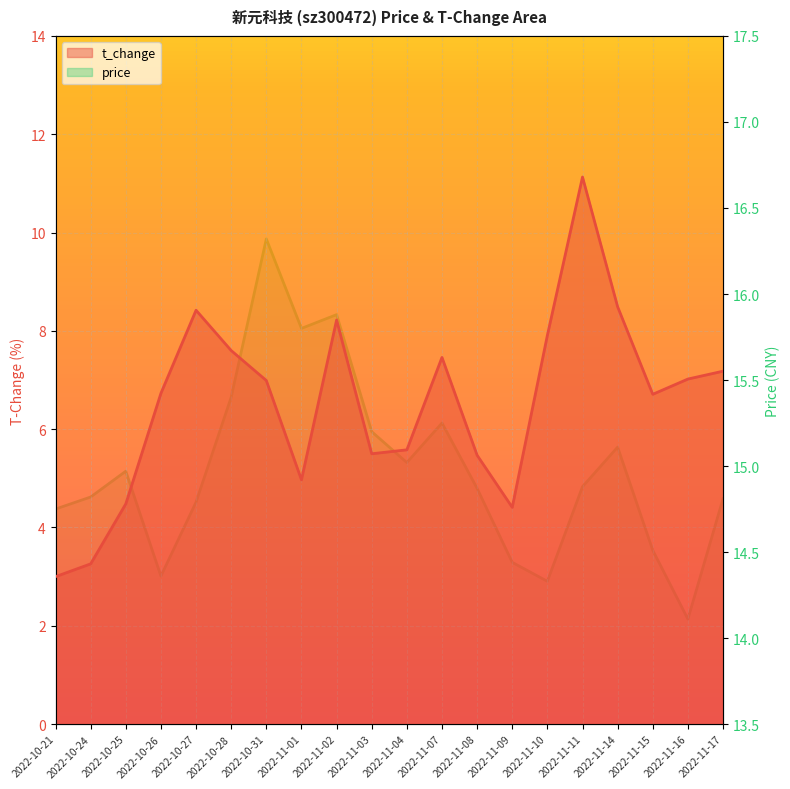

Between 2022-10-25 and 2022-11-14, which series saw the biggest shift?

t_change